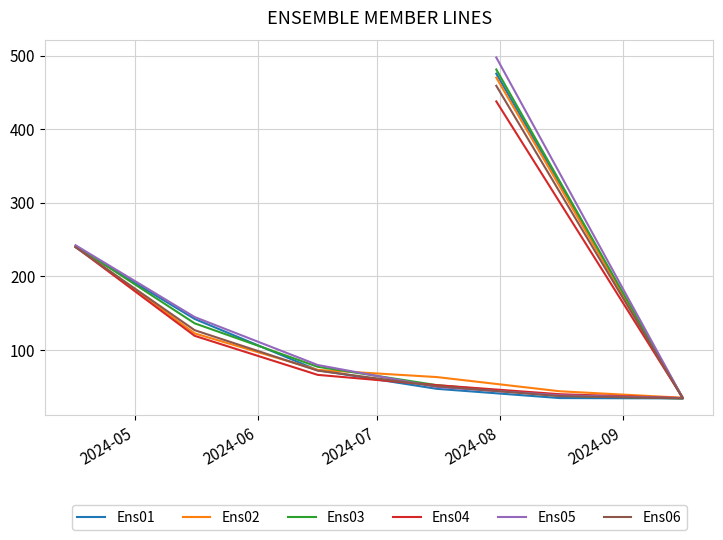

What are all the series names shown in the legend?

Ens01, Ens02, Ens03, Ens04, Ens05, Ens06